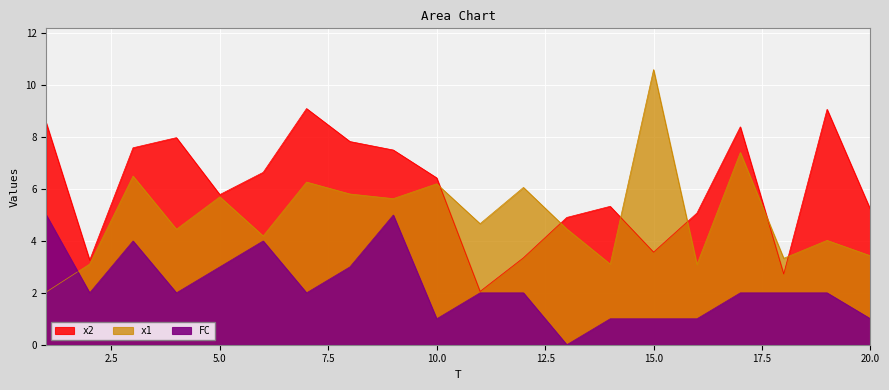

The value of FC at 18 is 2.0. True or false?

True